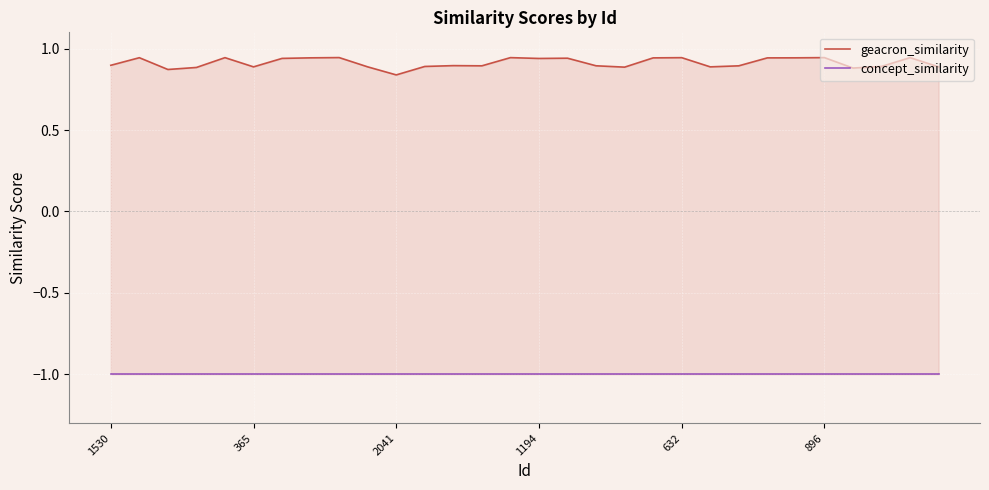

What is the label of the 28th point from the left?

27